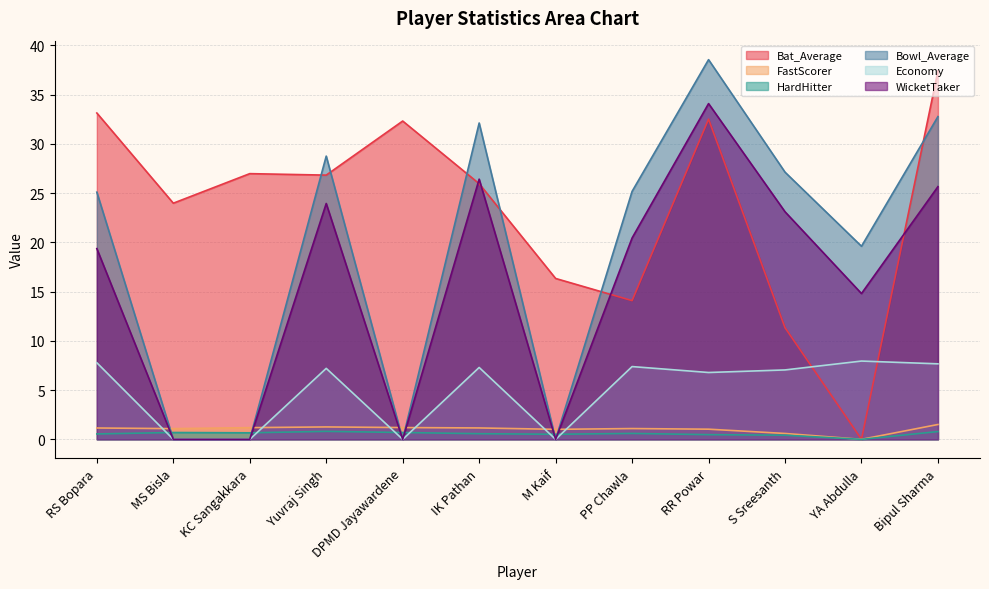

Is it true that Economy equals 11.8 at PP Chawla?

False